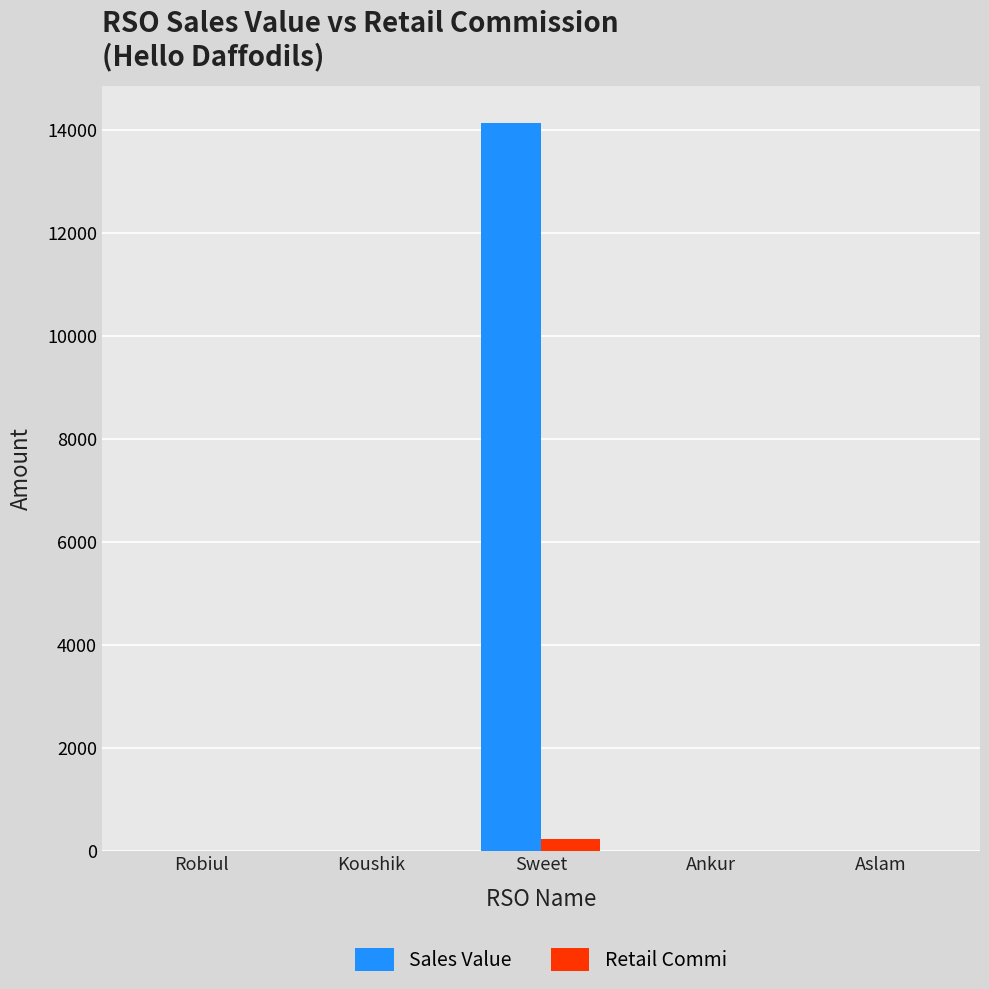

Is it true that Sales Value equals 0.0 at Ankur?

True